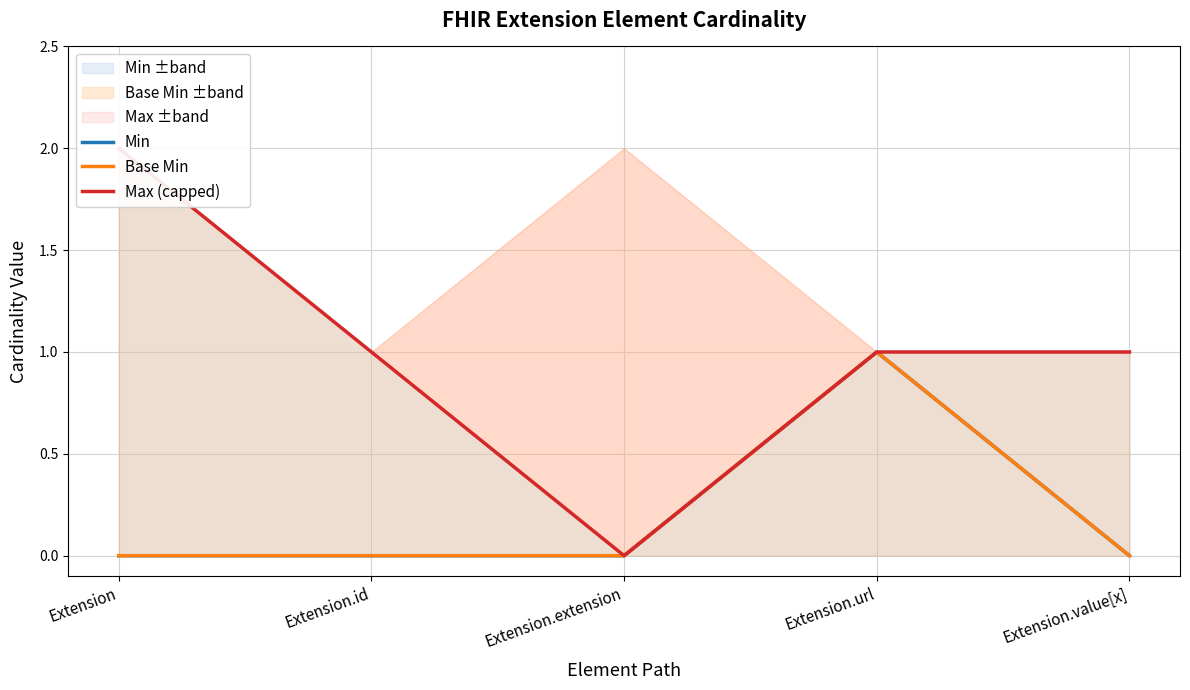

Rank the series at Extension.url from lowest to highest value.

Min, Base Min, Max (capped)